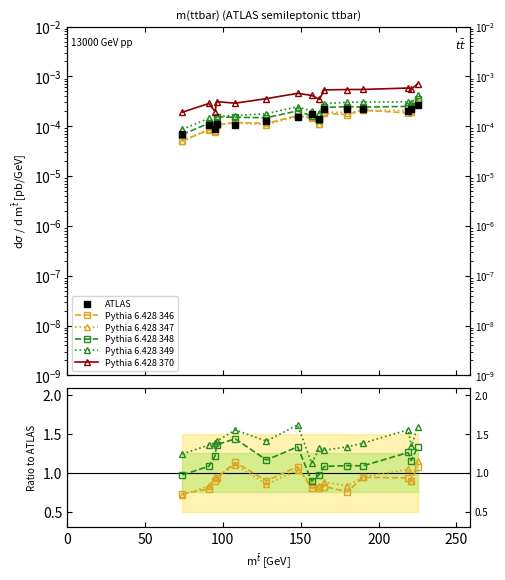

How many lines are shown in the chart?

6